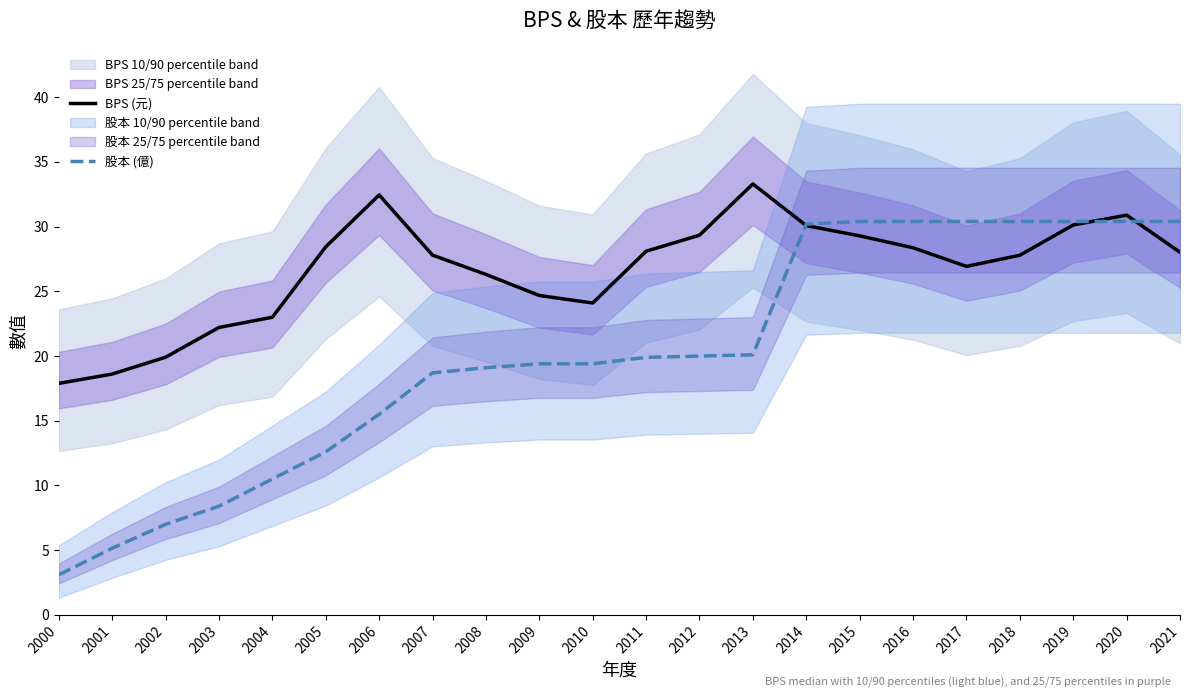

Between which two adjacent categories do BPS (元) and 股本 (億) first intersect?

2013 and 2014